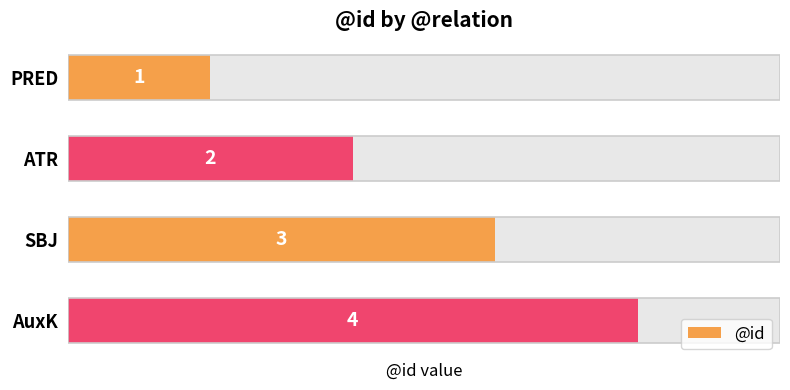

Does the chart contain any negative values?

No